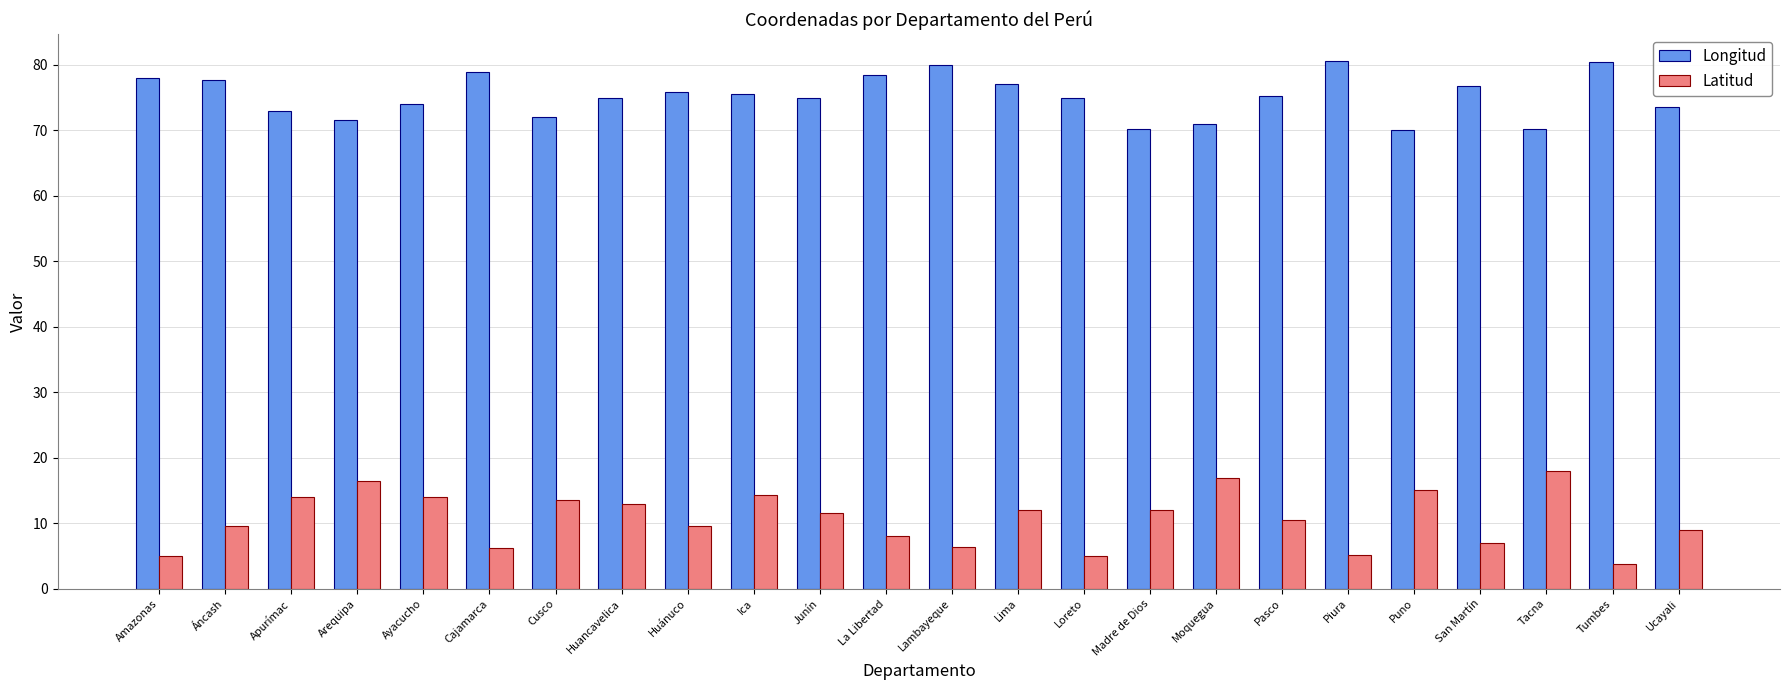

The Longitud series shows 44.4 at Amazonas. True or false?

False